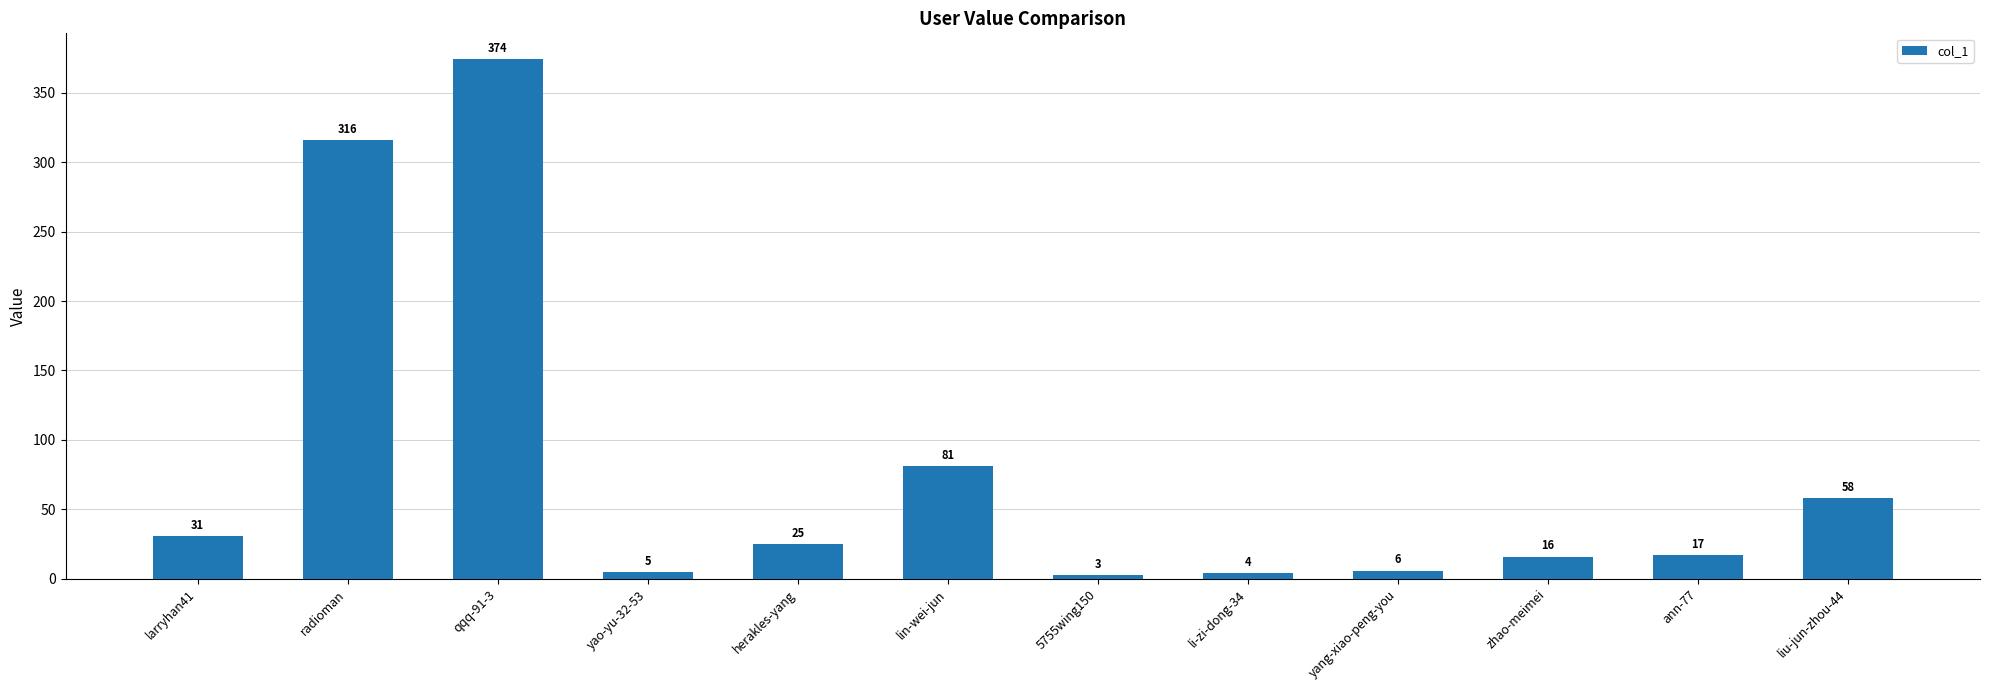

What is the difference between the maximum and minimum values?

371